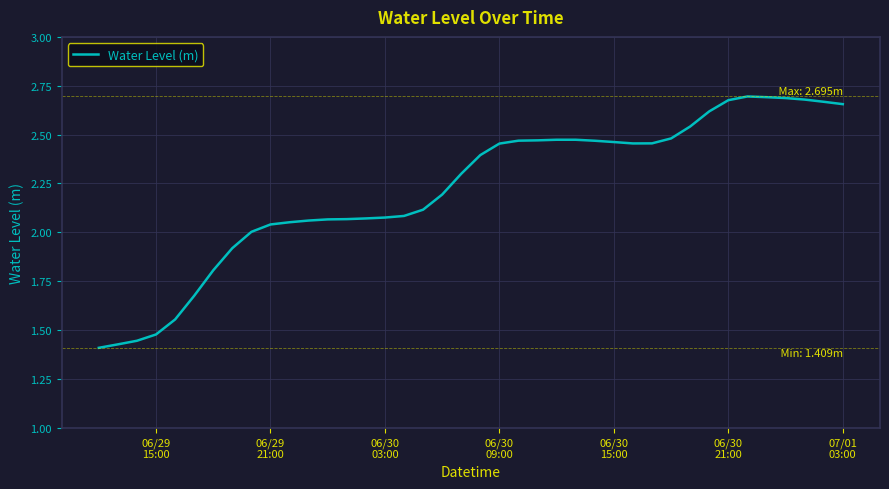

Is this an area chart (filled region under the line)?

No